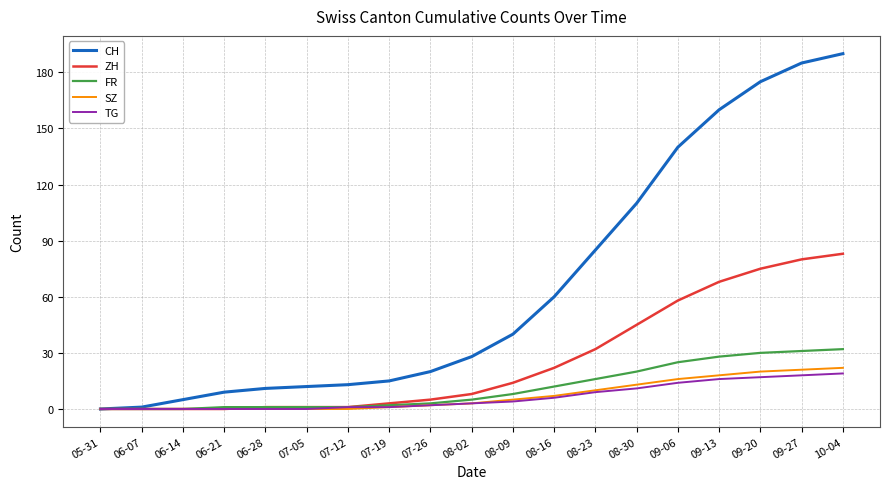

How many values in the CH series are below 28?

9